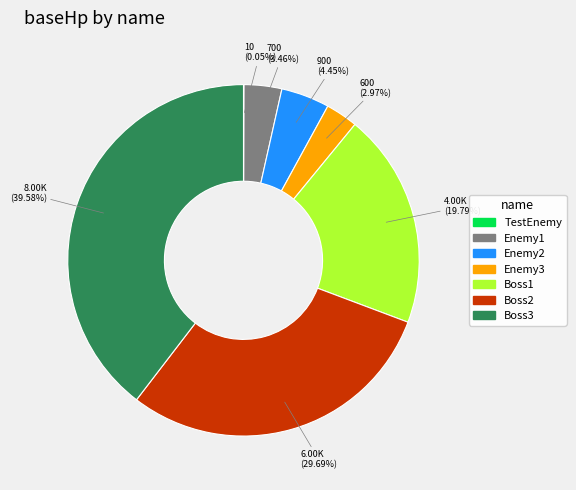

Which slice is the largest?

Boss3